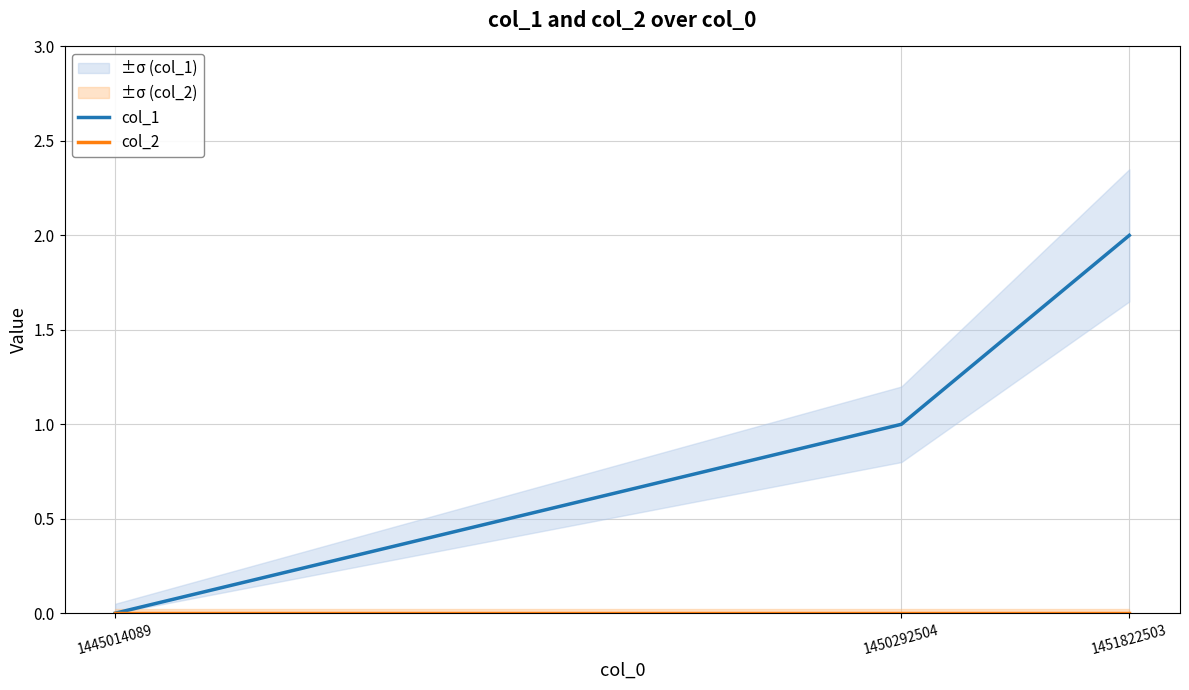

What is the difference between the maximum and second lowest values in the col_1 series?

1